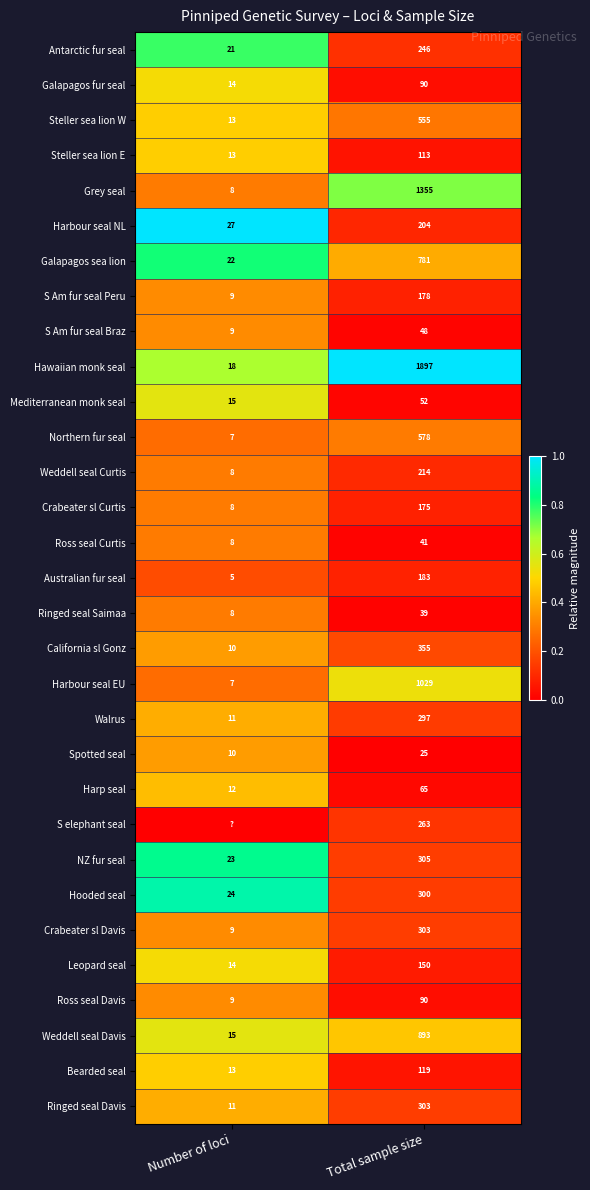

What is the sum of all S Am fur seal Peru values?

187